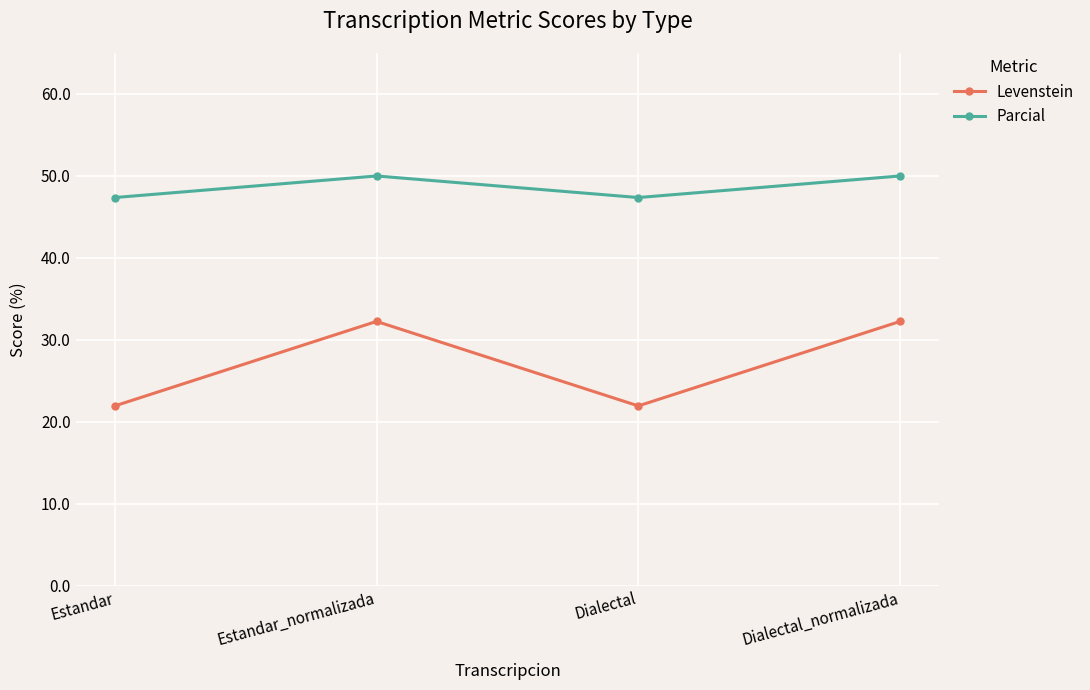

What is the lowest value of the Levenstein series?

22.0